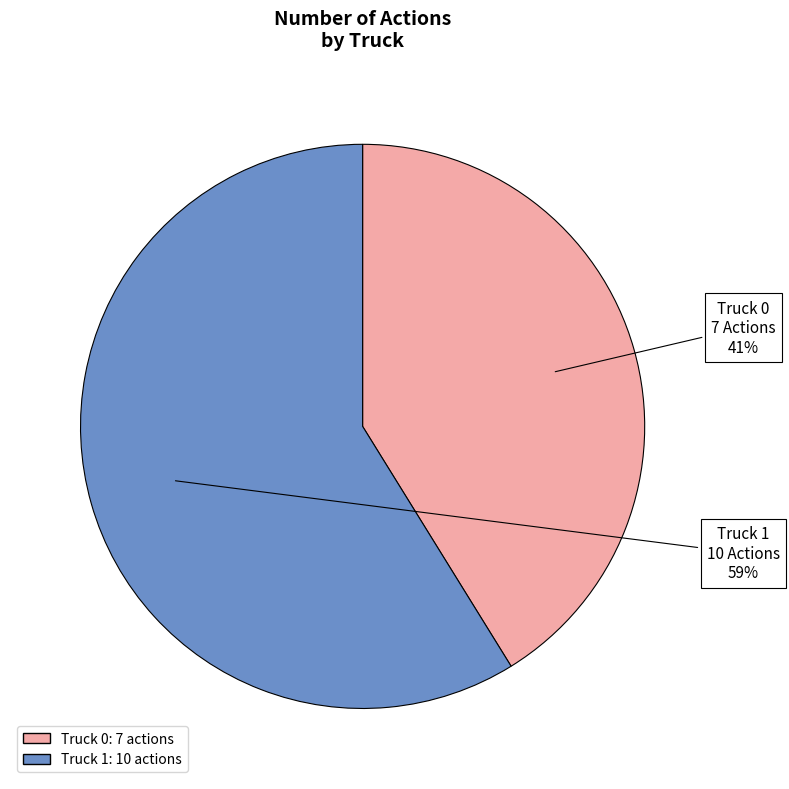

Is it true that Truck 1 is 59% of the pie?

True